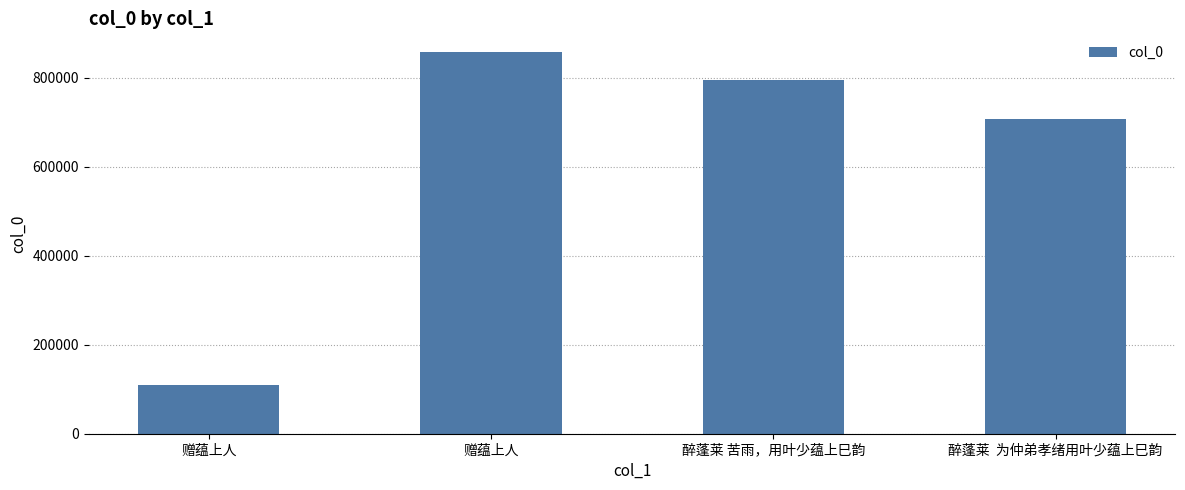

Does the chart contain stacked bars?

No